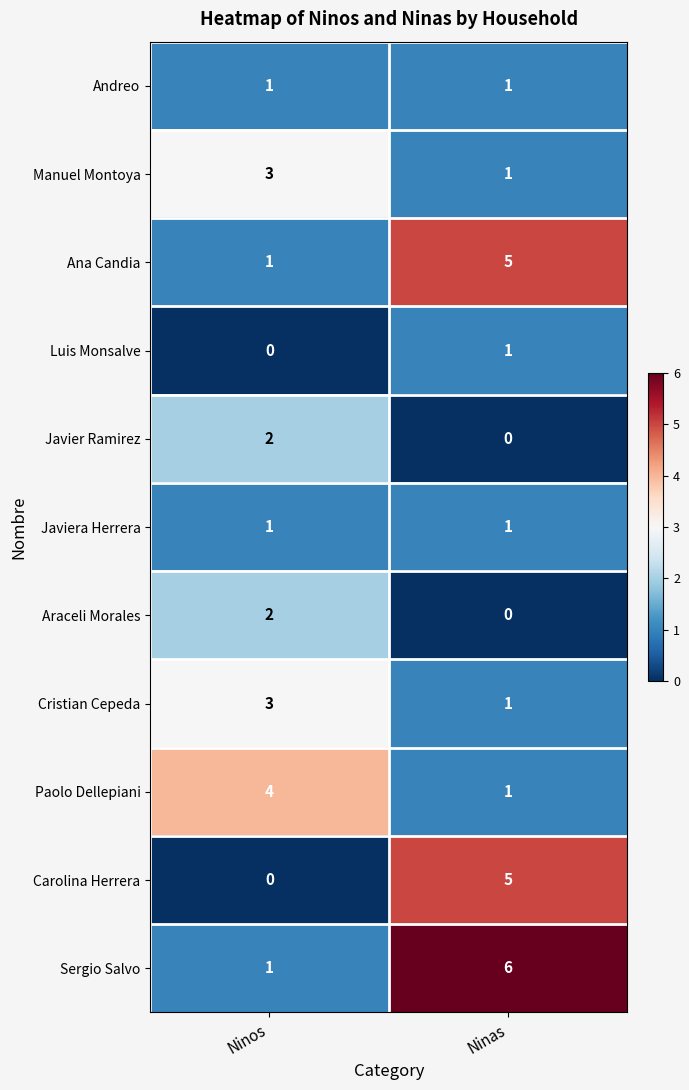

Reading left to right, what are all the values shown in this chart?

Andreo: 1	1
Manuel Montoya: 3	1
Ana Candia: 1	5
Luis Monsalve: 0	1
Javier Ramirez: 2	0
Javiera Herrera: 1	1
Araceli Morales: 2	0
Cristian Cepeda: 3	1
Paolo Dellepiani: 4	1
Carolina Herrera: 0	5
Sergio Salvo: 1	6